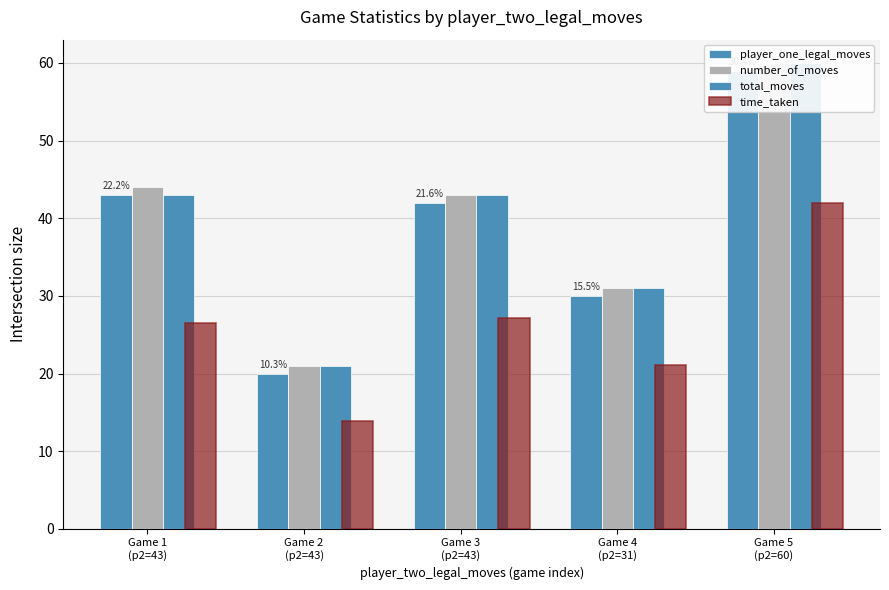

What is the sum of the player_one_legal_moves values at Game 5
(p2=60) and Game 1
(p2=43)?

102.0